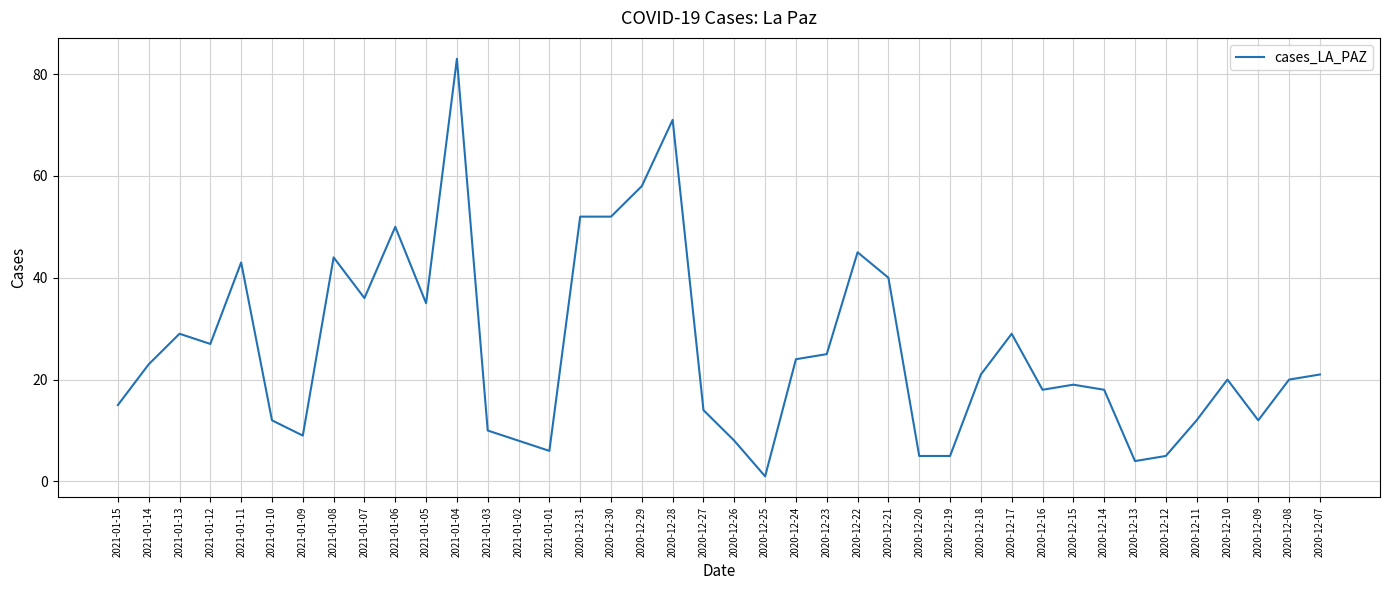

Reading left to right, what are all the values shown in this chart?

15	23	29	27	43	12	9	44	36	50	35	83	10	8	6	52	52	58	71	14	8	1	24	25	45	40	5	5	21	29	18	19	18	4	5	12	20	12	20	21